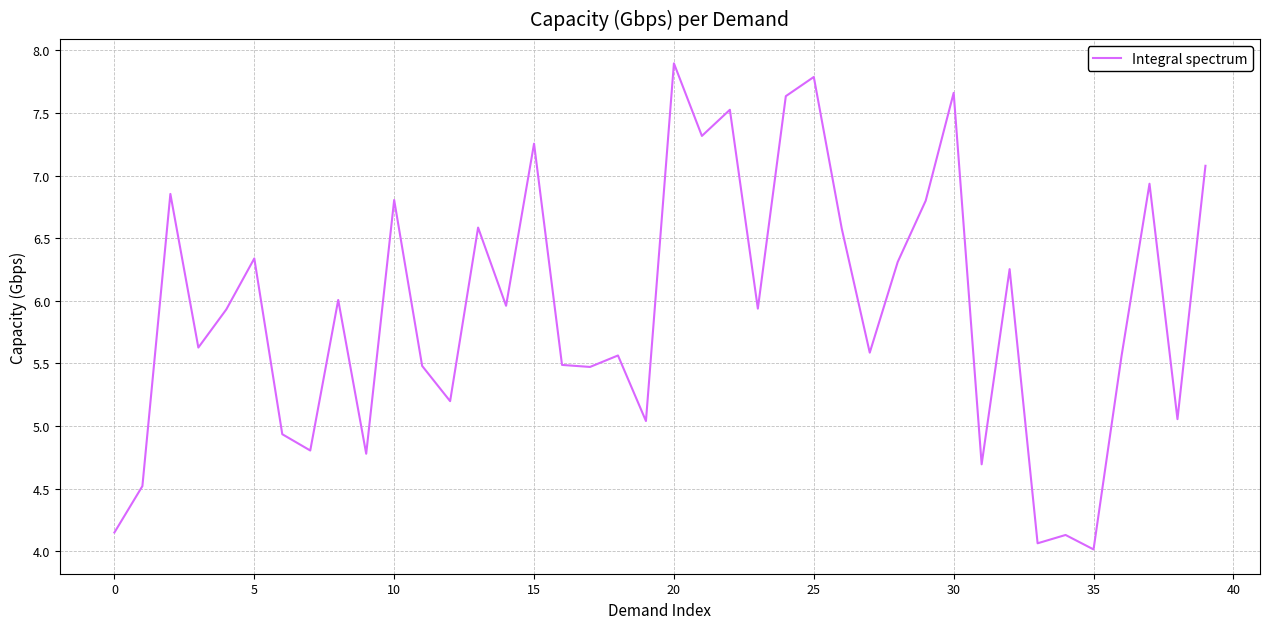

What is the greatest value displayed?

7.9